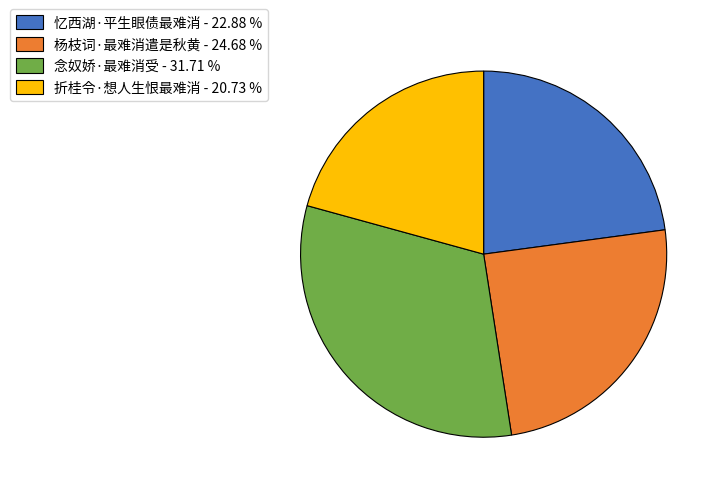

Between 忆西湖·平生眼债最难消 - 22.88 % and 折桂令·想人生恨最难消 - 20.73 %, which is larger?

忆西湖·平生眼债最难消 - 22.88 %